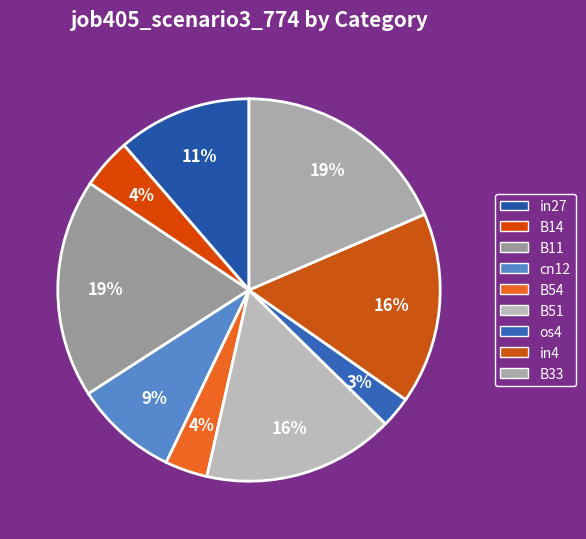

Which slice is the smallest?

os4